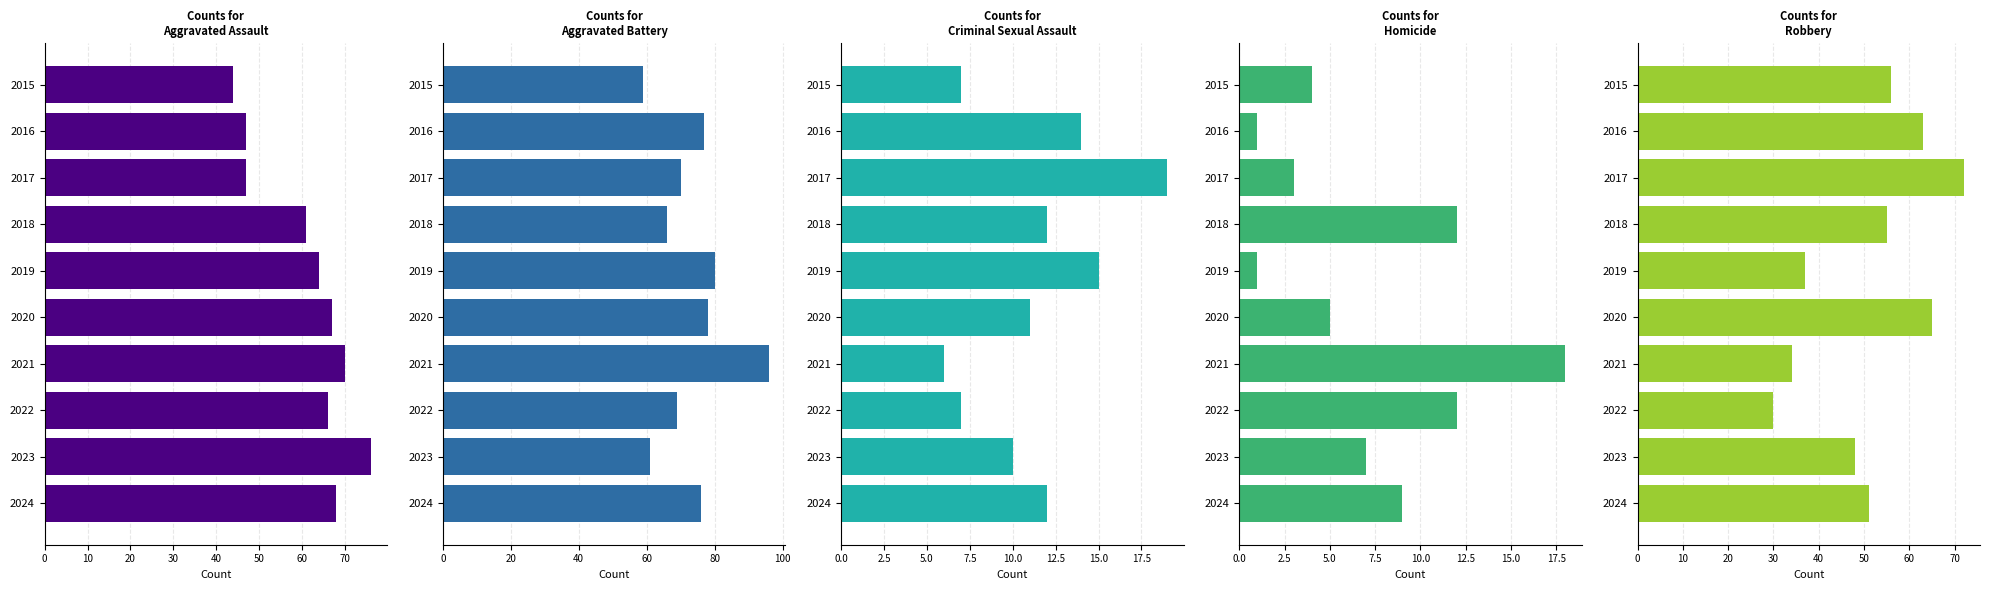

What is the approximate value of Aggravated Assault at 2016, to the nearest 5?

45